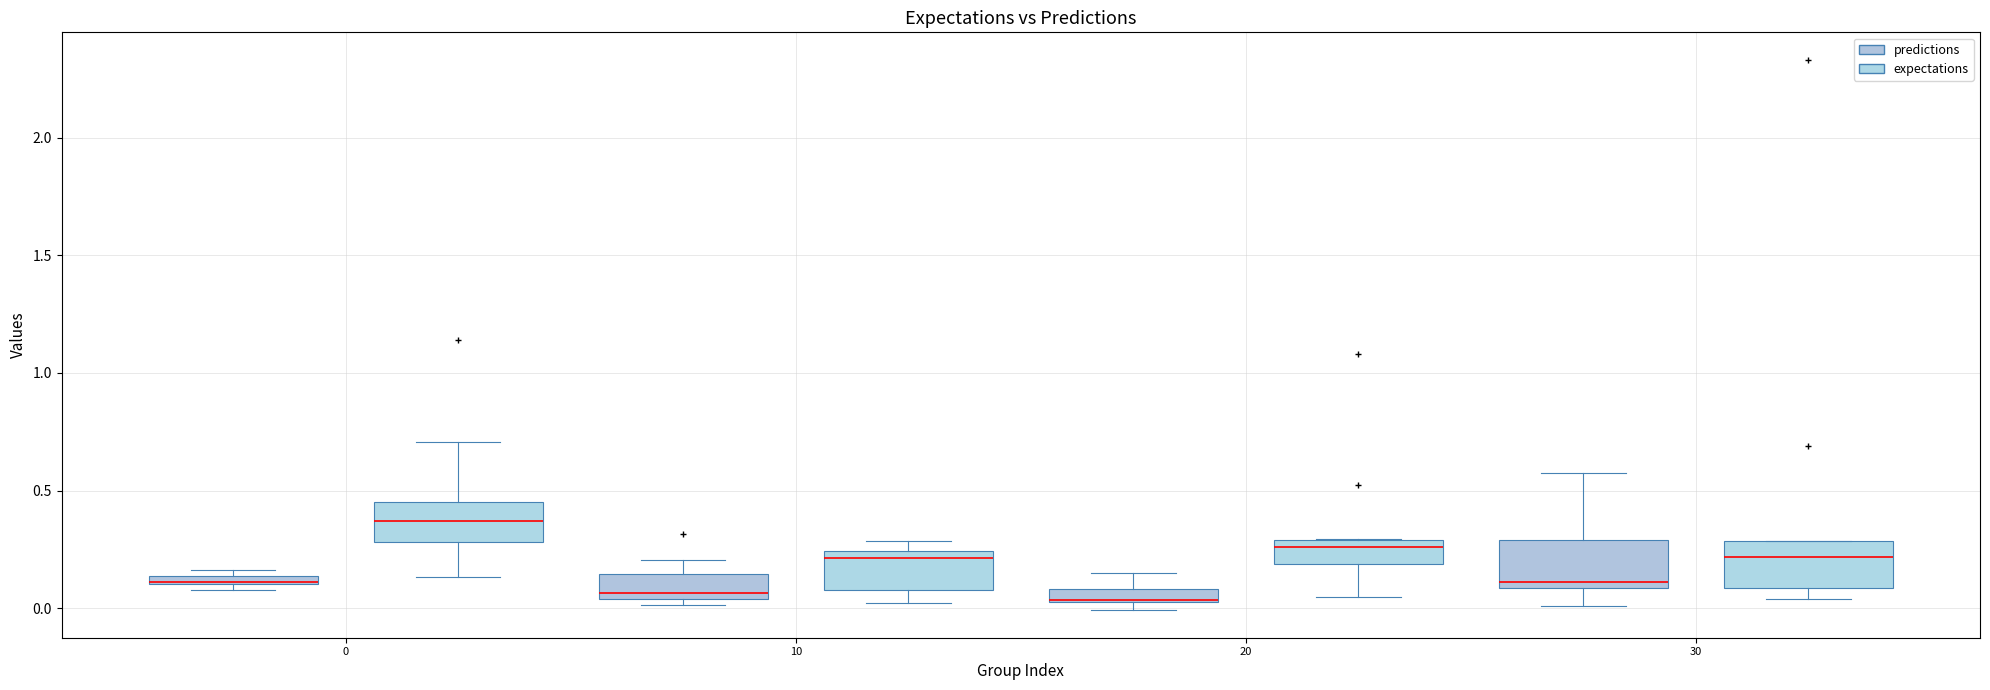

Where is the lower edge of the box for 0 (expectations) on the y-axis? The values are not printed on the chart, so give them approximately, as read against the axis.

0.30